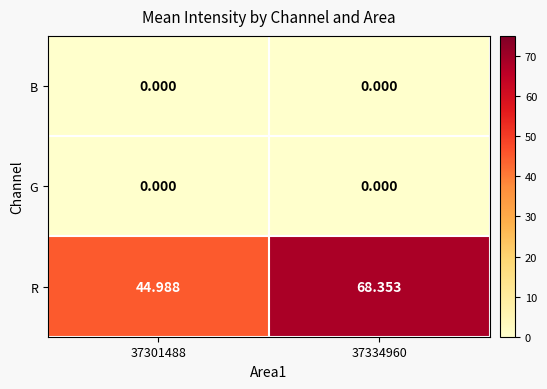

Between 37301488 and 37334960, which series saw the biggest shift?

R